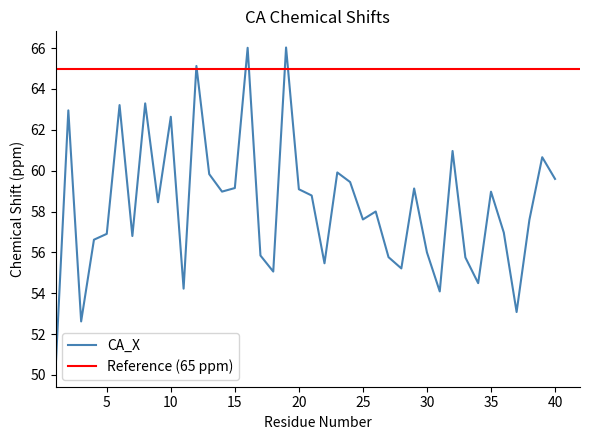

How many points are lower than both their immediate neighbors (excluding endpoints)?

12